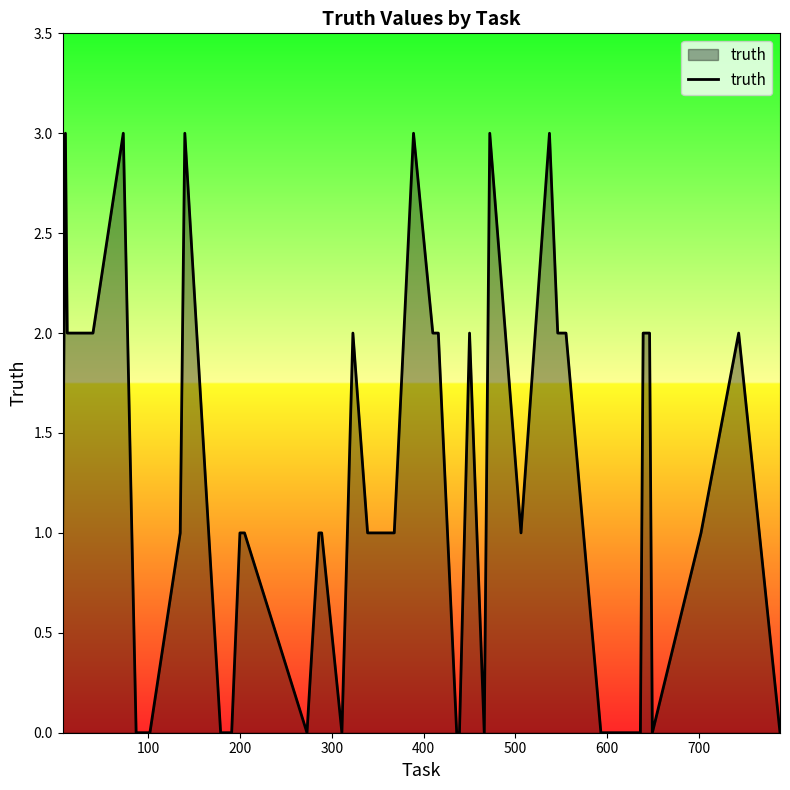

What is the maximum value shown in the chart?

3